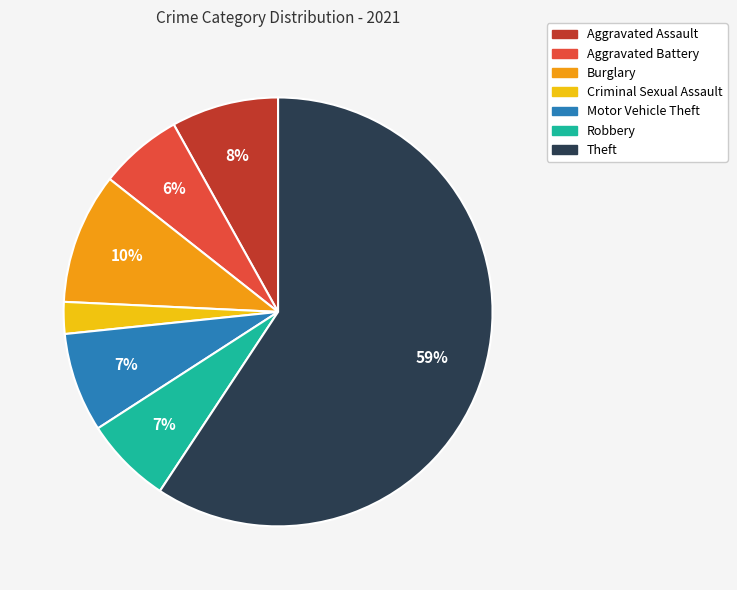

The Robbery slice represents 1% of the pie. True or false?

False